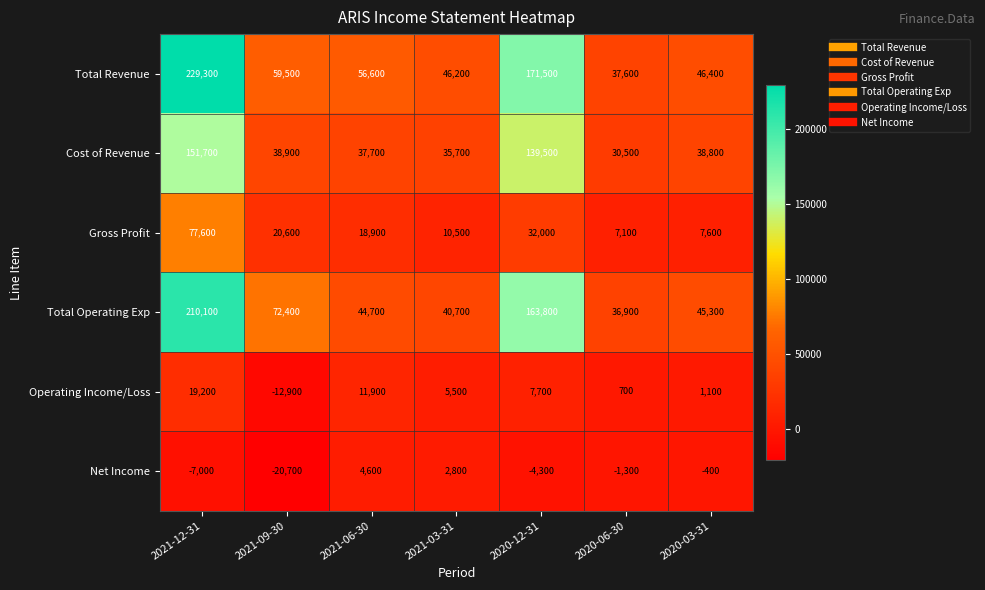

List the labels in order of Cost of Revenue value, smallest first.

2020-06-30, 2021-03-31, 2021-06-30, 2020-03-31, 2021-09-30, 2020-12-31, 2021-12-31